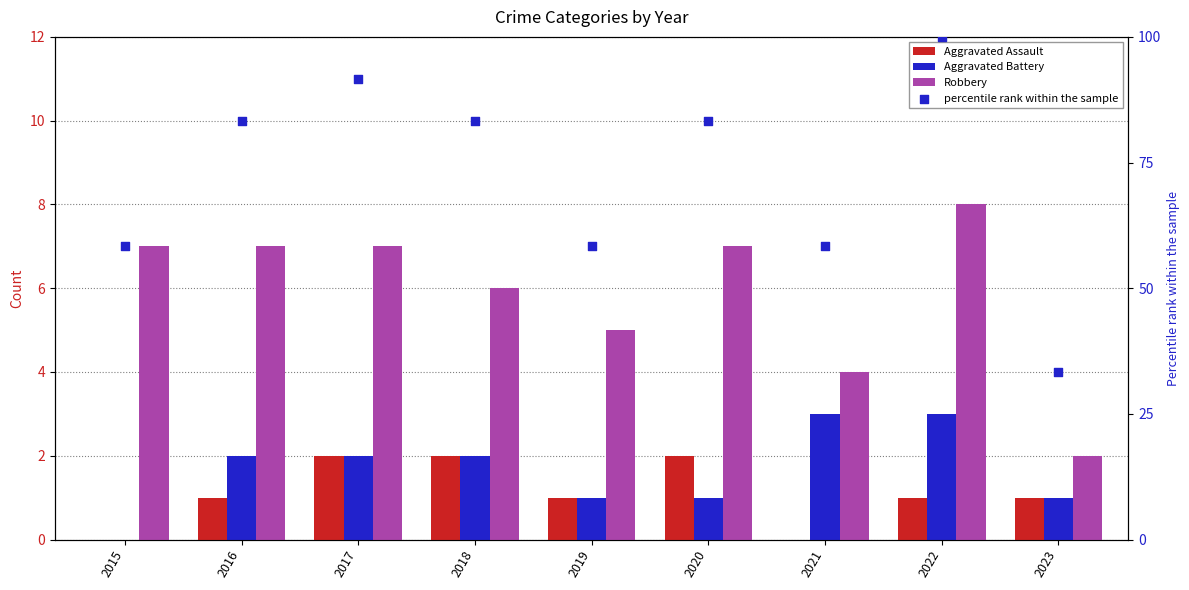

Which series has the largest total across all categories?

percentile rank within the sample